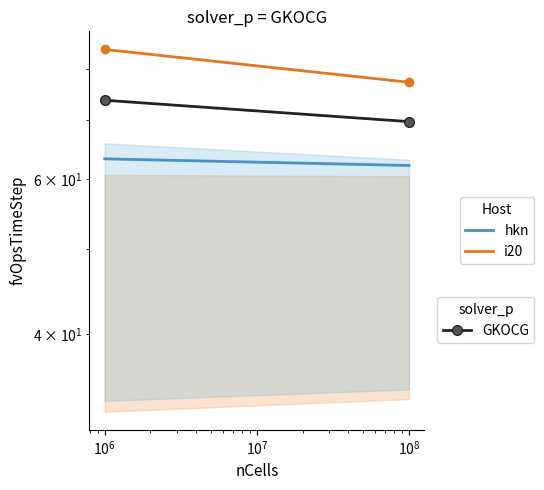

How many values in the i20 series are below 84?

1